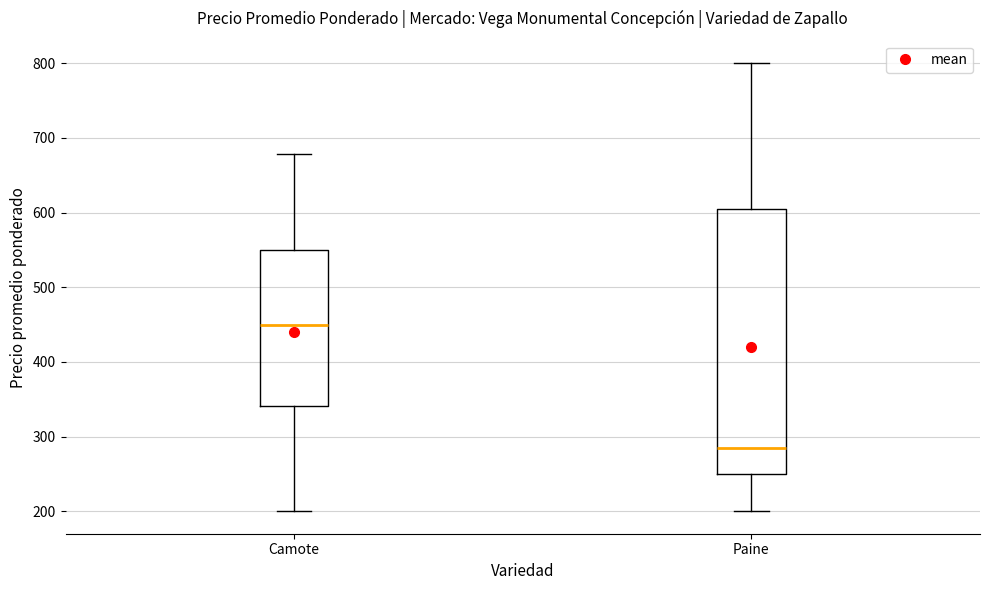

Comparing the boxes themselves (not the whiskers), which one is the tallest?

Paine